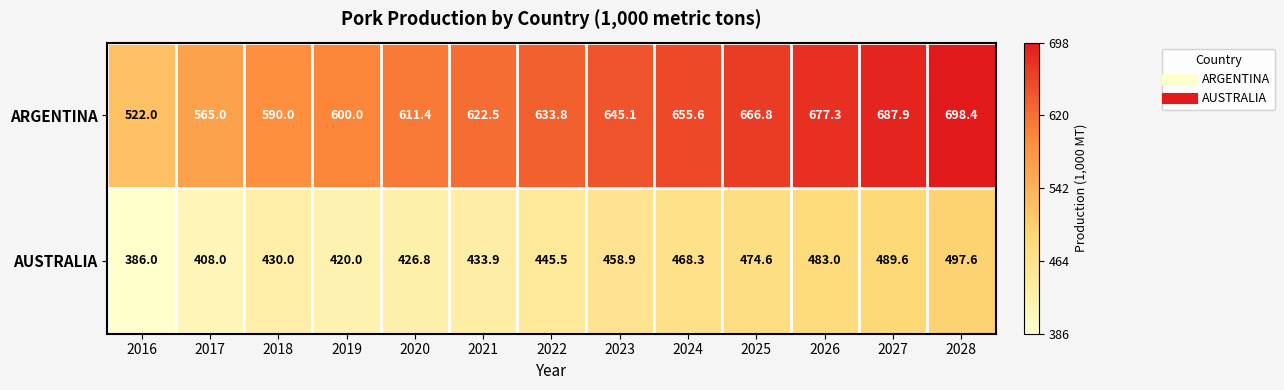

What is the sum of the AUSTRALIA values at 2019 and 2016?

806.0